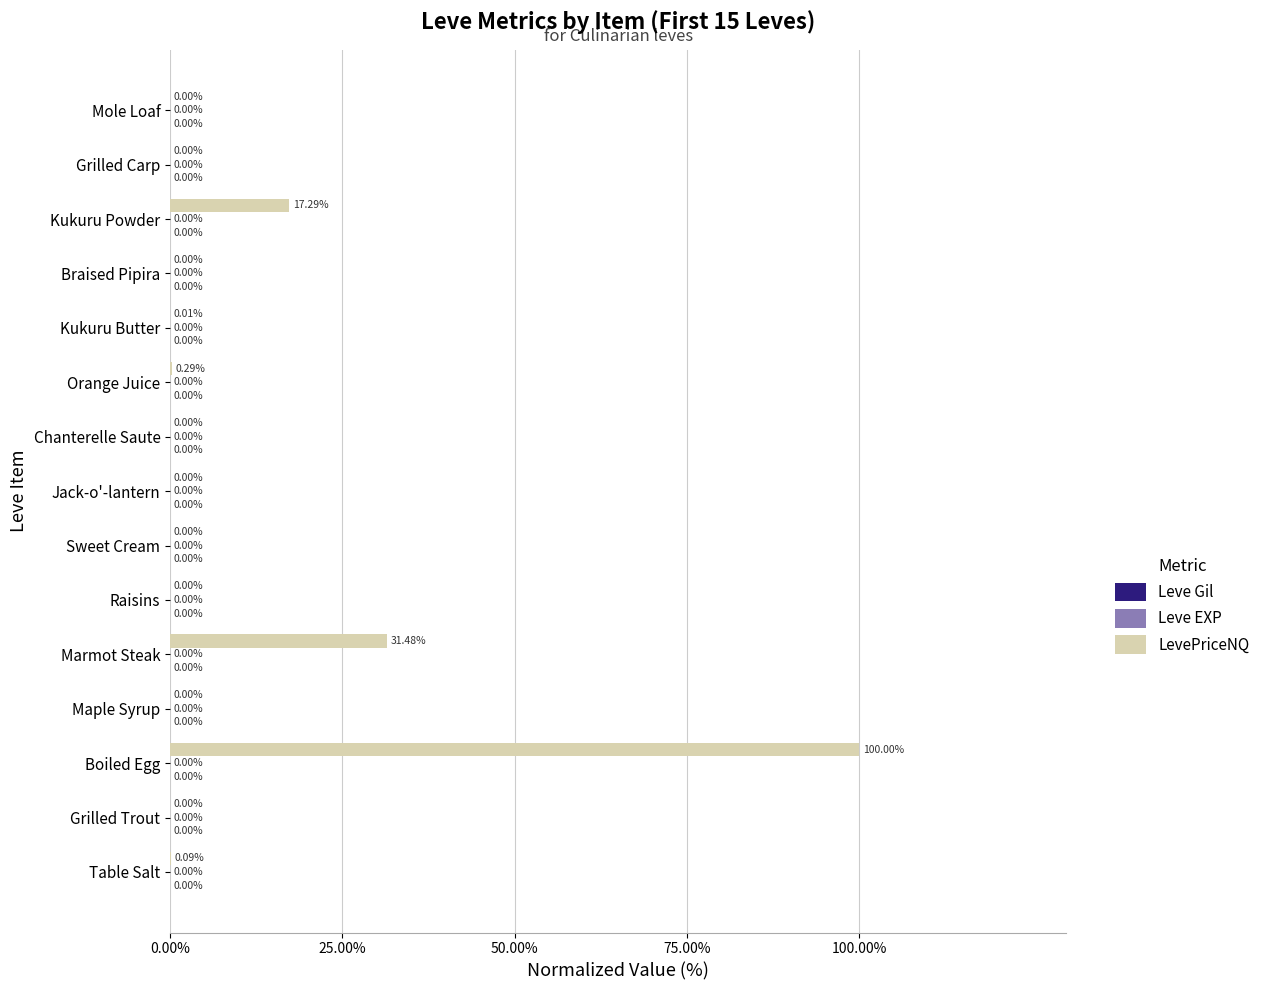

At which category does the chart reach its peak across all series?

Boiled Egg